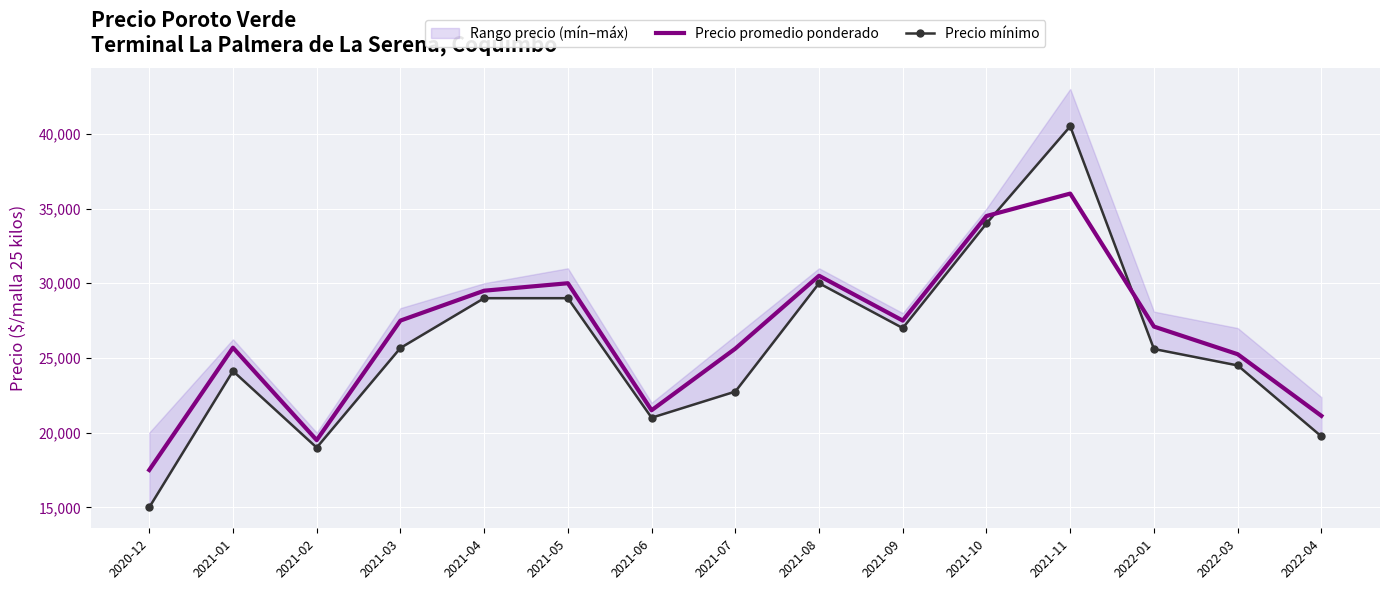

Rank the series by their maximum value, from highest to lowest.

Precio mínimo, Precio promedio ponderado